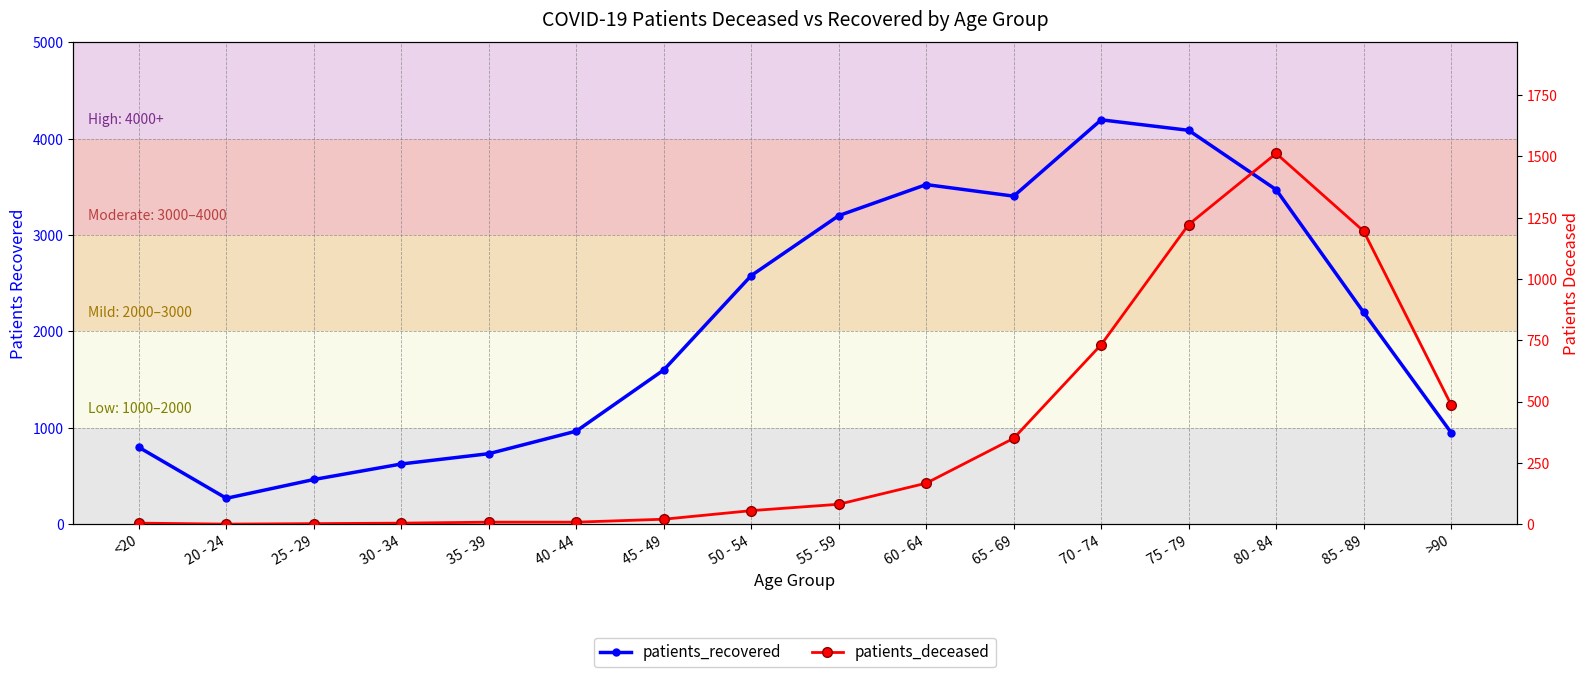

Read the patients_recovered value at 60 - 64, to the nearest 100.

3500